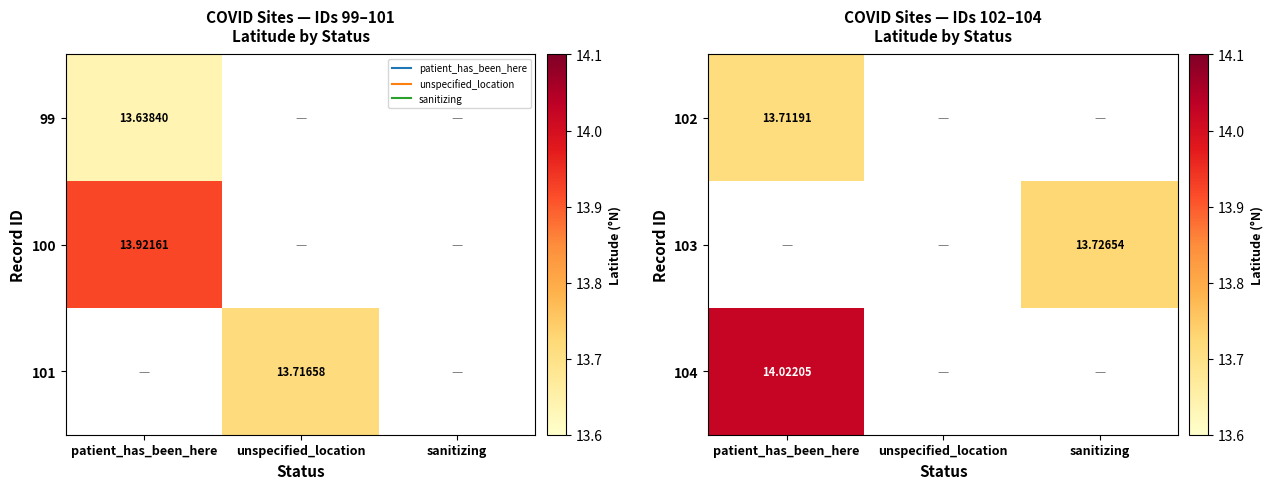

Which category has the lowest value in the 103 series?

patient_has_been_here